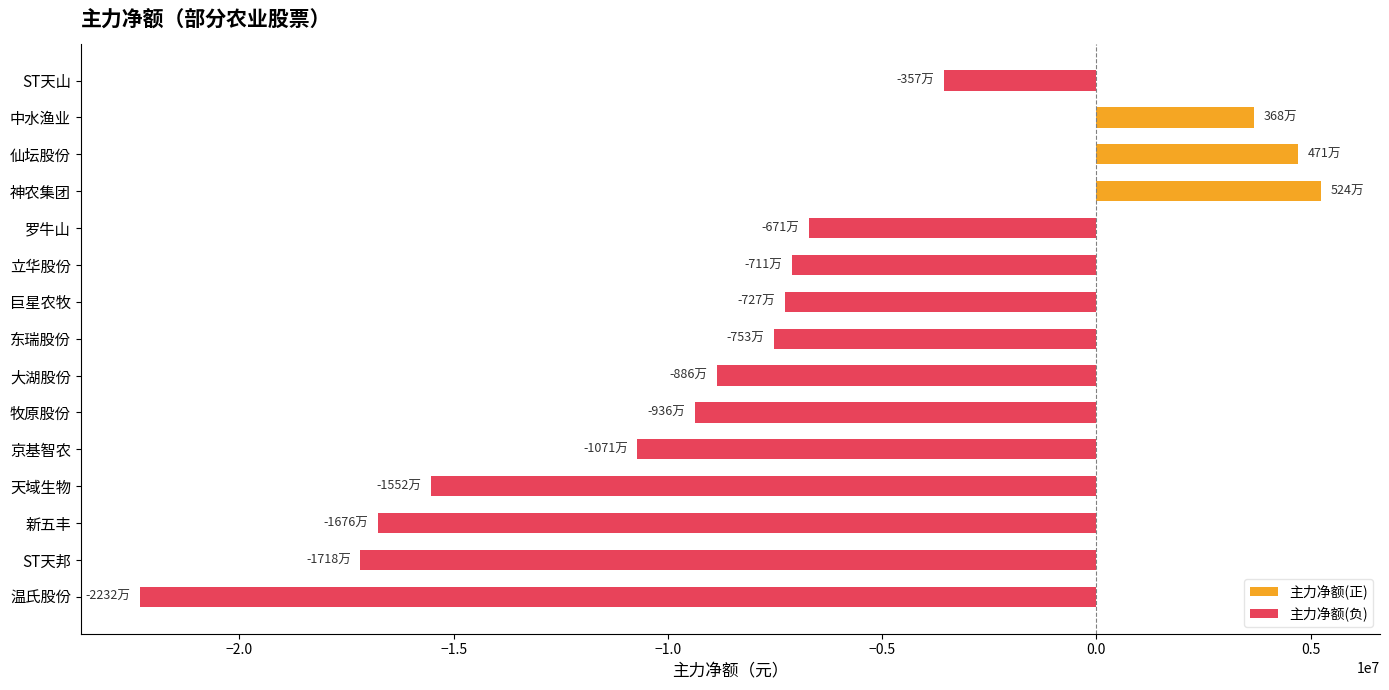

Is it true that 主力净额(正) equals 1787807 at 仙坛股份?

False